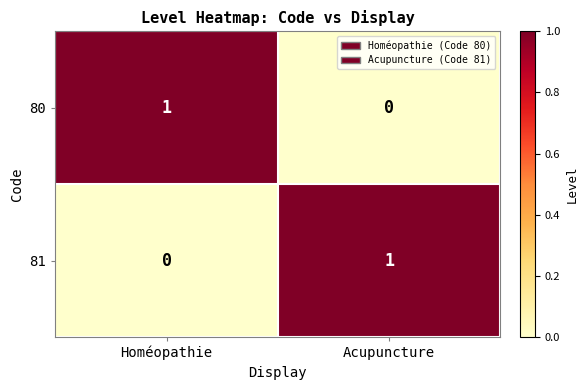

Rank the series at Homéopathie from lowest to highest value.

81, 80